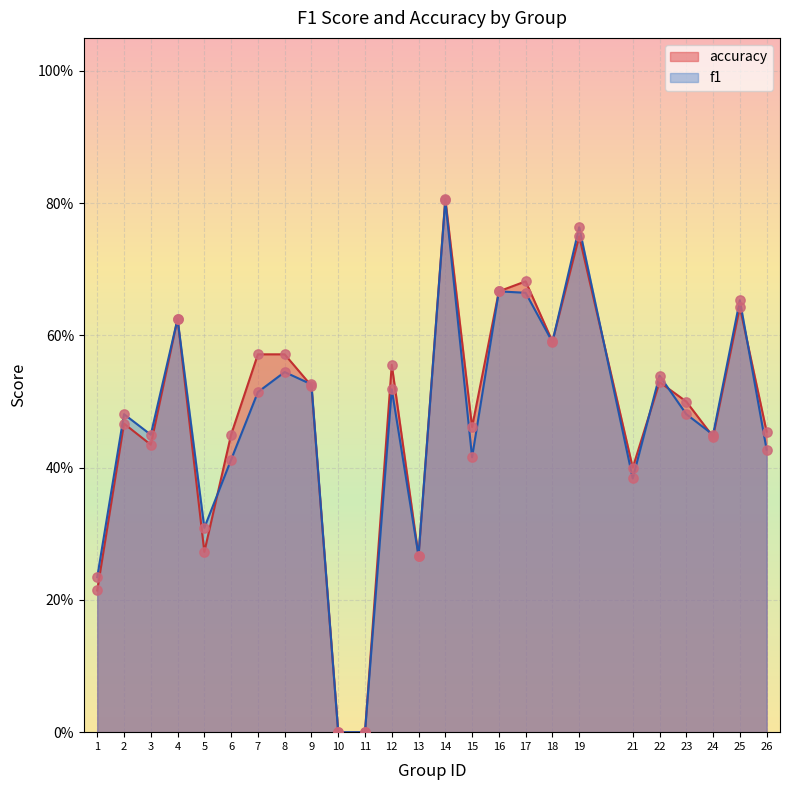

Which series has the largest total across all categories?

accuracy